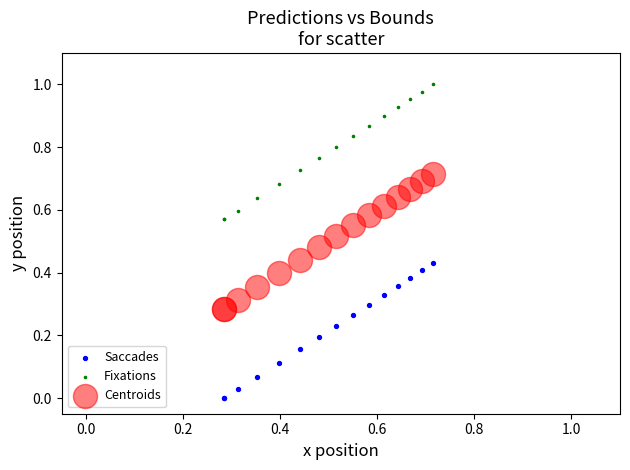

Which series reaches the minimum Y coordinate?

Saccades